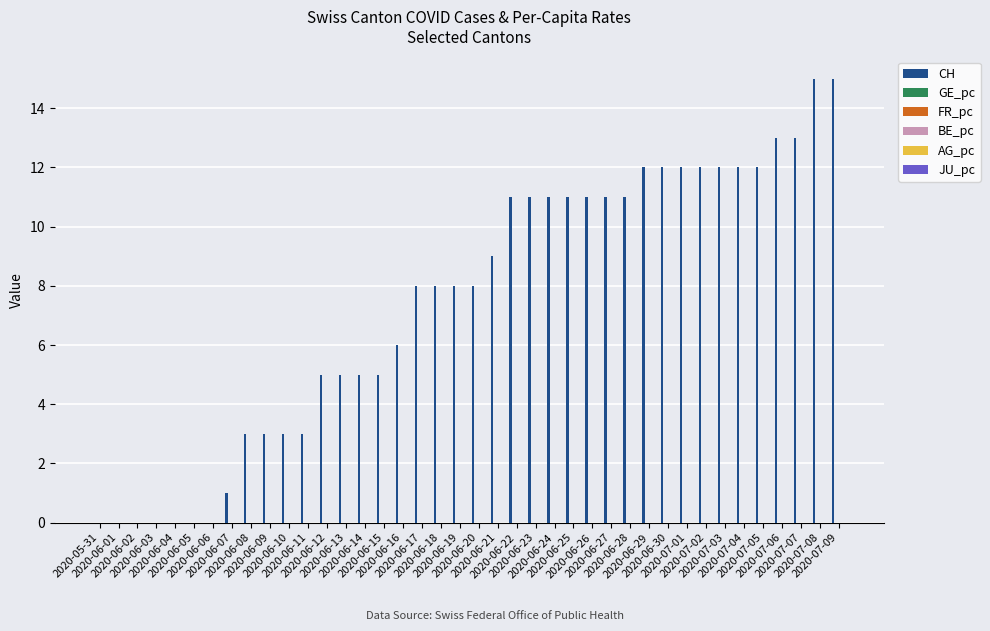

What is the total value across all series at 2020-06-16?

6.0